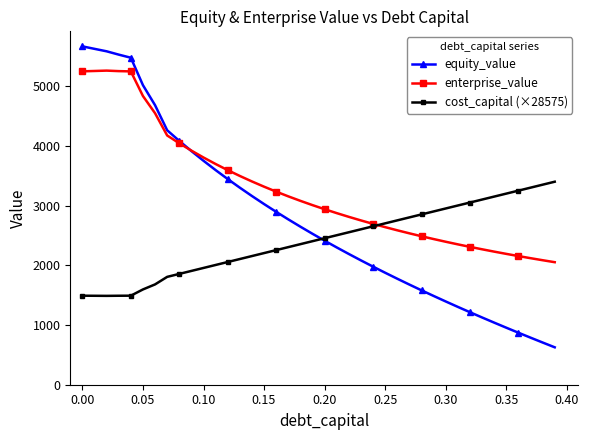

What is the minimum value for cost_capital (×28575)?

1489.2